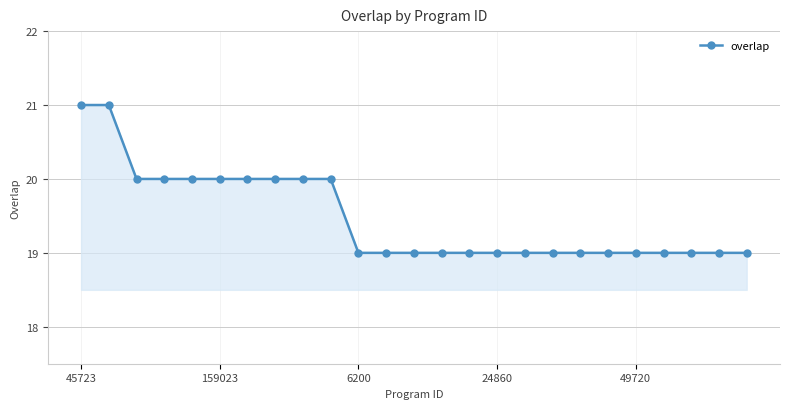

What is the value of the 5th point from the left?

20